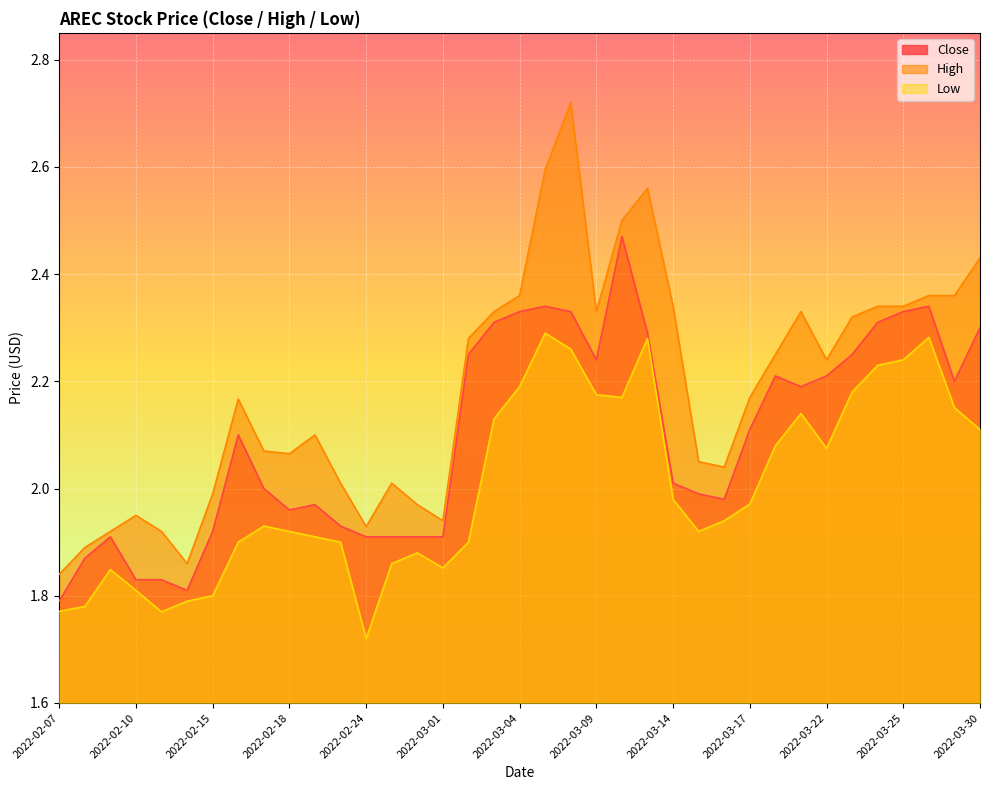

What value does the Close series have at 2022-02-10?

1.8